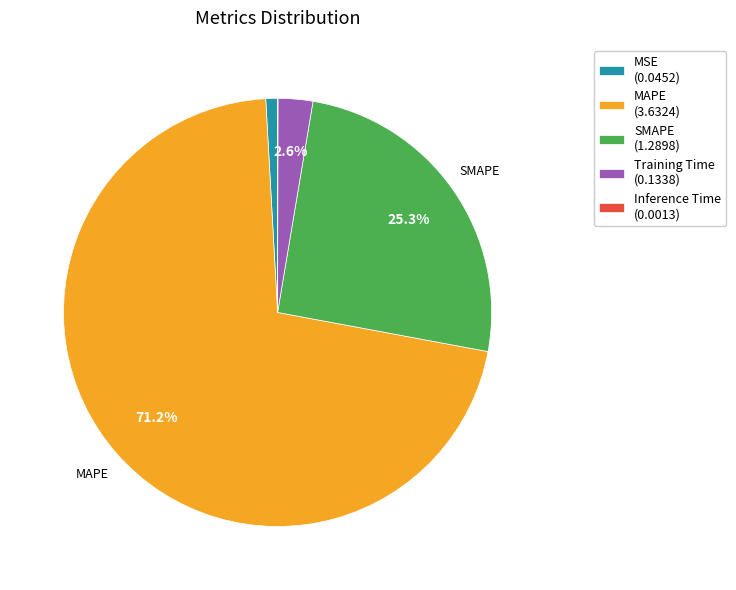

What is the total percentage of MAPE (3.6324) and Training Time (0.1338)?

73.8%